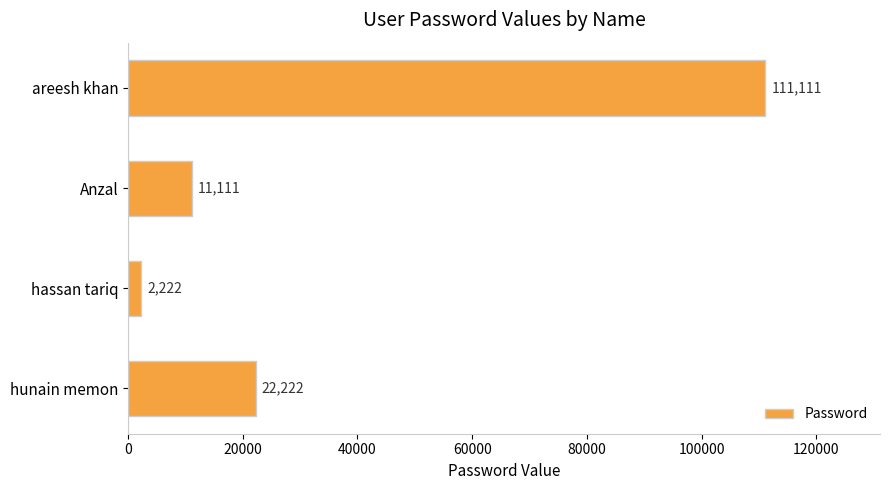

Reading top to bottom, list all the values displayed in this chart.

areesh khan=111111	Anzal=11111	hassan tariq=2222	hunain memon=22222